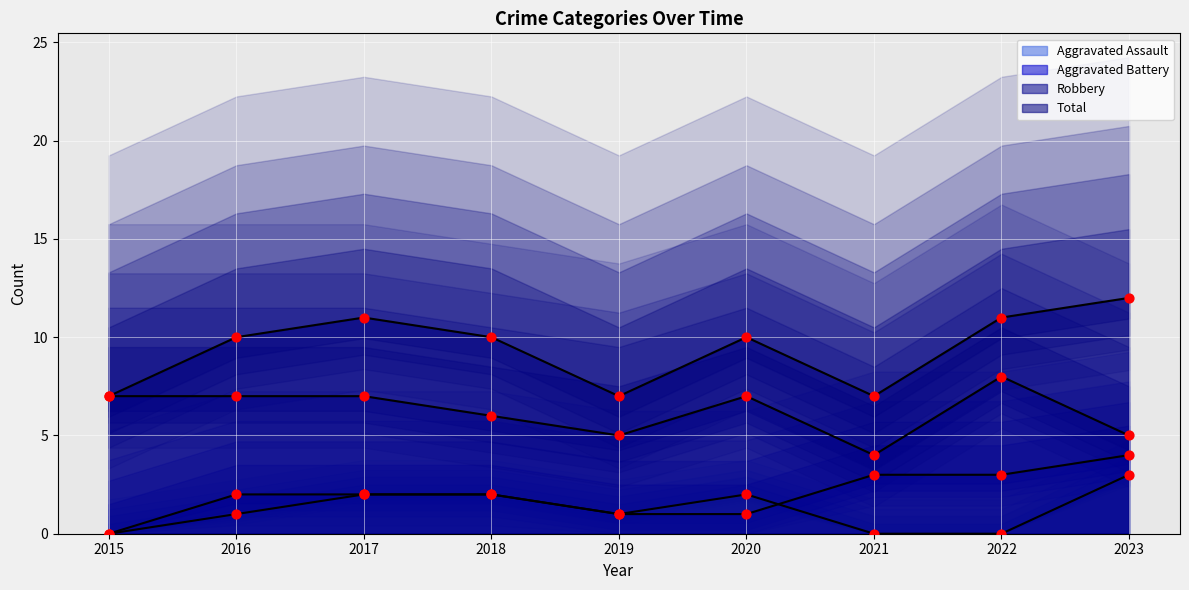

Is the value of Aggravated Battery at 2022 greater than the value of Robbery at 2019?

No